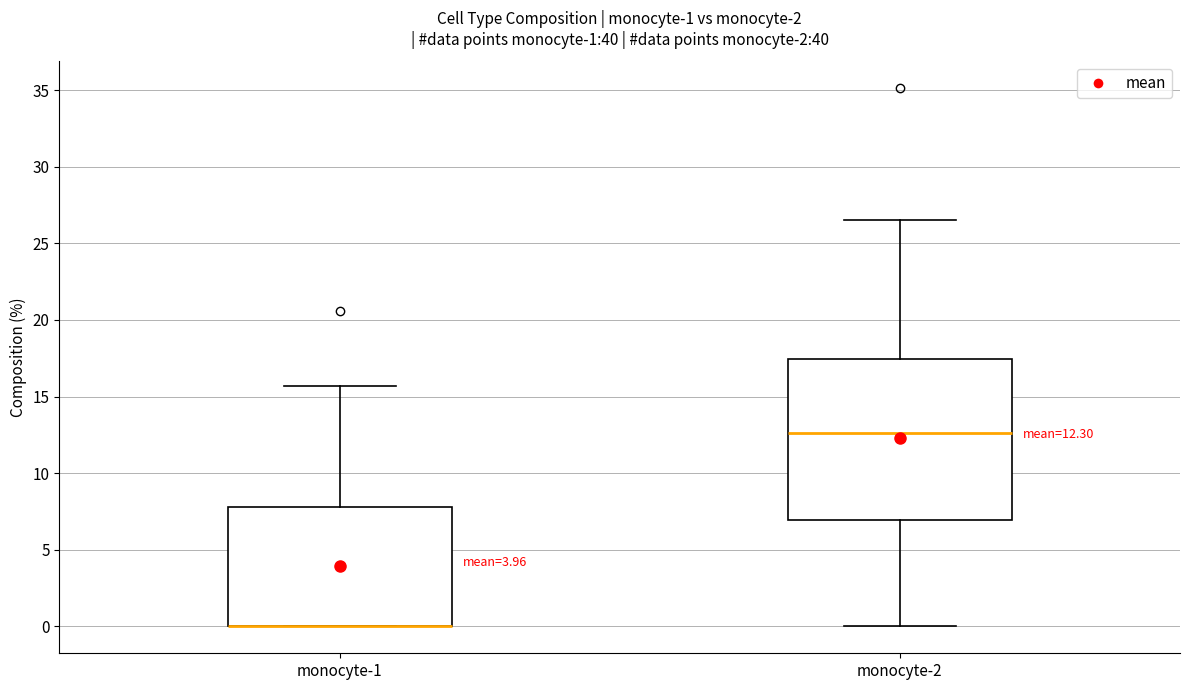

Comparing the boxes themselves (not the whiskers), which one is the tallest?

monocyte-2